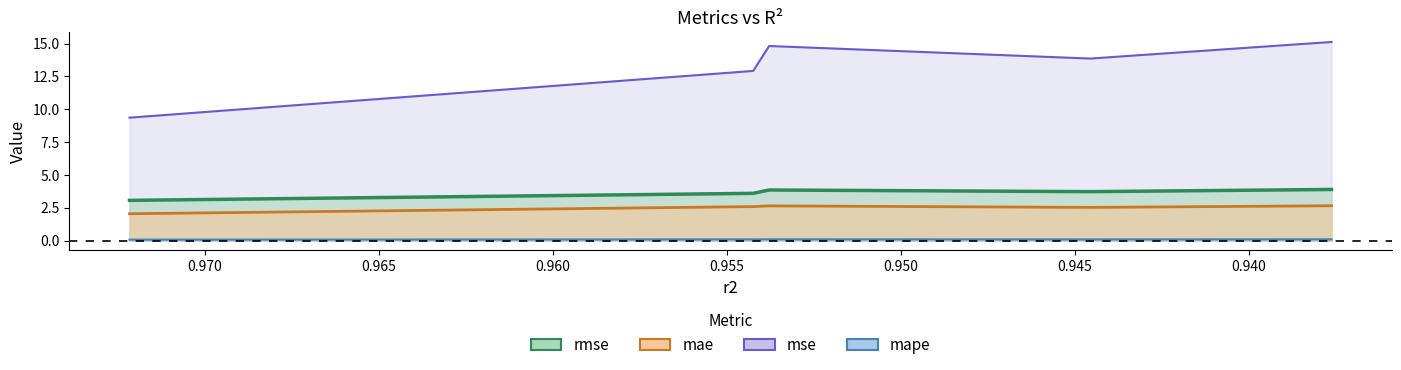

Is the value of mape at 0.937614520746532 greater than the value of rmse at 0.9542410316939556?

No